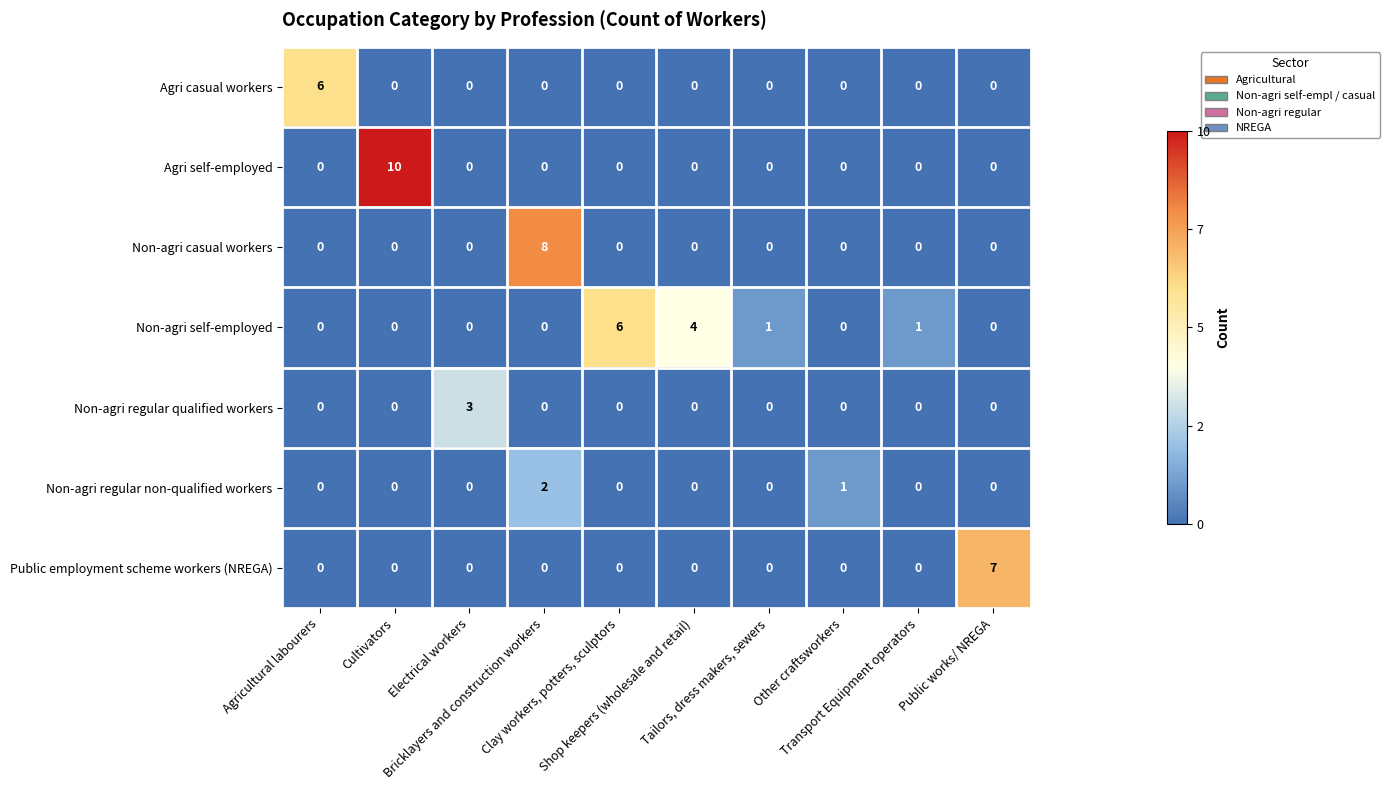

Which series has the widest spread of values?

Agri self-employed